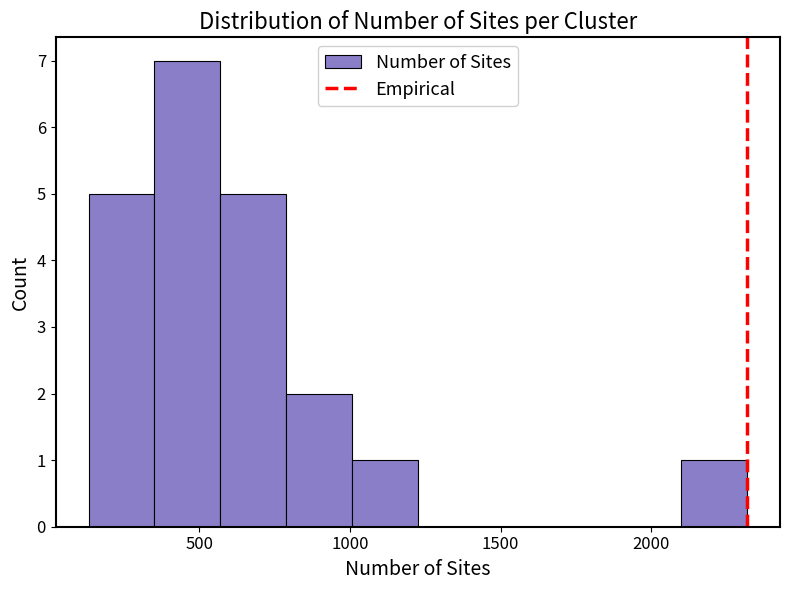

How tall is the bar that spans 150 to 350 on the x-axis? Neither the bar edges nor the heights are printed on the chart, so give them approximately, as read against the axes.

5